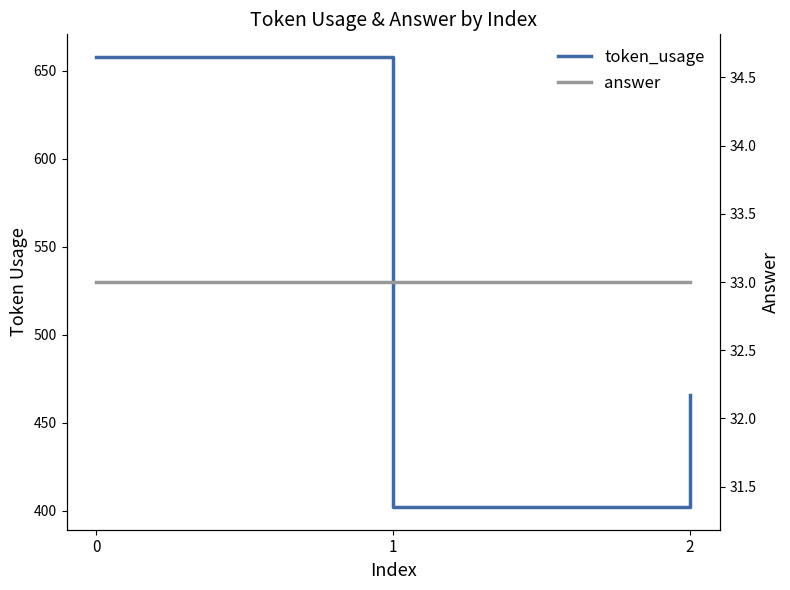

What is the value of the answer point at the 1st from the left?

33